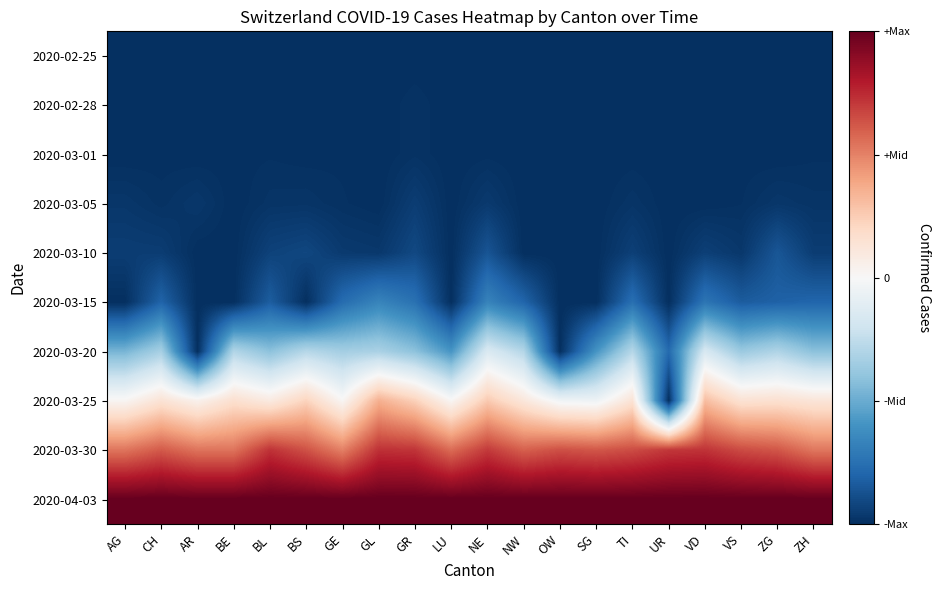

Reading right to left, transcribe all the data shown in this chart.

2020-02-25: ZH=-0.5	ZG=-0.5	VS=-0.5	VD=-0.5	UR=-0.5	TI=-0.5	SG=-0.5	OW=-0.5	NW=-0.5	NE=-0.5	LU=-0.5	GR=-0.5	GL=-0.5	GE=-0.5	BS=-0.5	BL=-0.5	BE=-0.5	AR=-0.5	CH=-0.5	AG=-0.5
2020-02-28: ZH=-0.5	ZG=-0.5	VS=-0.5	VD=-0.5	UR=-0.5	TI=-0.5	SG=-0.5	OW=-0.5	NW=-0.5	NE=-0.5	LU=-0.5	GR=-0.5	GL=-0.5	GE=-0.5	BS=-0.5	BL=-0.5	BE=-0.5	AR=-0.5	CH=-0.5	AG=-0.5
2020-03-01: ZH=-0.5	ZG=-0.5	VS=-0.5	VD=-0.5	UR=-0.5	TI=-0.5	SG=-0.5	OW=-0.5	NW=-0.5	NE=-0.5	LU=-0.5	GR=-0.5	GL=-0.5	GE=-0.5	BS=-0.5	BL=-0.5	BE=-0.5	AR=-0.5	CH=-0.5	AG=-0.5
2020-03-05: ZH=-0.5	ZG=-0.5	VS=-0.5	VD=-0.5	UR=-0.5	TI=-0.5	SG=-0.5	OW=-0.5	NW=-0.5	NE=-0.5	LU=-0.5	GR=-0.5	GL=-0.5	GE=-0.5	BS=-0.5	BL=-0.5	BE=-0.5	AR=-0.5	CH=-0.5	AG=-0.5
2020-03-10: ZH=-0.5	ZG=-0.4	VS=-0.5	VD=-0.5	UR=-0.5	TI=-0.5	SG=-0.5	OW=-0.5	NW=-0.5	NE=-0.4	LU=-0.5	GR=-0.5	GL=-0.5	GE=-0.5	BS=-0.5	BL=-0.5	BE=-0.5	AR=-0.5	CH=-0.5	AG=-0.5
2020-03-15: ZH=-0.4	ZG=-0.4	VS=-0.4	VD=-0.4	UR=-0.5	TI=-0.4	SG=-0.5	OW=-0.5	NW=-0.4	NE=-0.3	LU=-0.5	GR=-0.4	GL=-0.3	GE=-0.4	BS=-0.5	BL=-0.4	BE=-0.5	AR=-0.5	CH=-0.4	AG=-0.5
2020-03-20: ZH=-0.2	ZG=-0.2	VS=-0.2	VD=-0.1	UR=-0.4	TI=-0.1	SG=-0.3	OW=-0.5	NW=-0.1	NE=-0.1	LU=-0.3	GR=-0.2	GL=-0.2	GE=-0.2	BS=-0.1	BL=-0.2	BE=-0.1	AR=-0.5	CH=-0.2	AG=-0.2
2020-03-25: ZH=0.1	ZG=0.1	VS=0.1	VD=0.2	UR=-0.5	TI=0.1	SG=-0.0	OW=-0.0	NW=0.1	NE=0.1	LU=0.0	GR=0.1	GL=0.2	GE=0.0	BS=0.1	BL=0.0	BE=0.1	AR=0.0	CH=0.1	AG=0.0
2020-03-30: ZH=0.3	ZG=0.3	VS=0.3	VD=0.4	UR=0.4	TI=0.3	SG=0.3	OW=0.3	NW=0.3	NE=0.4	LU=0.3	GR=0.4	GL=0.4	GE=0.3	BS=0.3	BL=0.4	BE=0.3	AR=0.3	CH=0.3	AG=0.3
2020-04-03: ZH=0.5	ZG=0.5	VS=0.5	VD=0.5	UR=0.5	TI=0.5	SG=0.5	OW=0.5	NW=0.5	NE=0.5	LU=0.5	GR=0.5	GL=0.5	GE=0.5	BS=0.5	BL=0.5	BE=0.5	AR=0.5	CH=0.5	AG=0.5